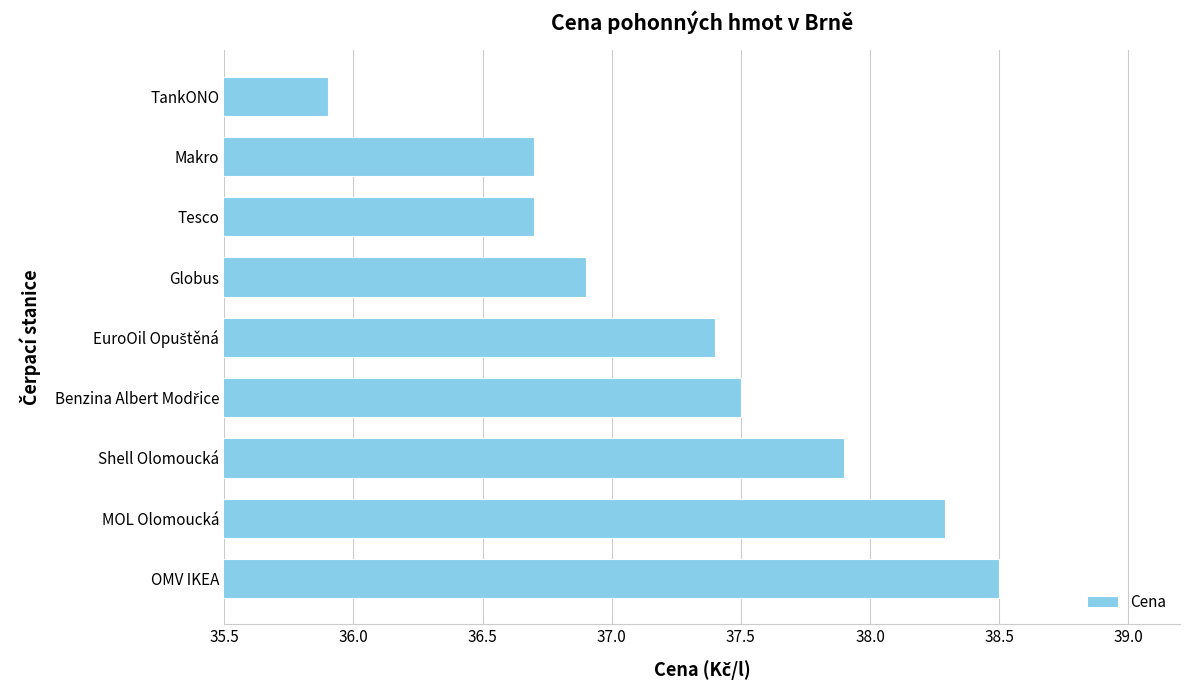

The value at OMV IKEA is 38.5. True or false?

True